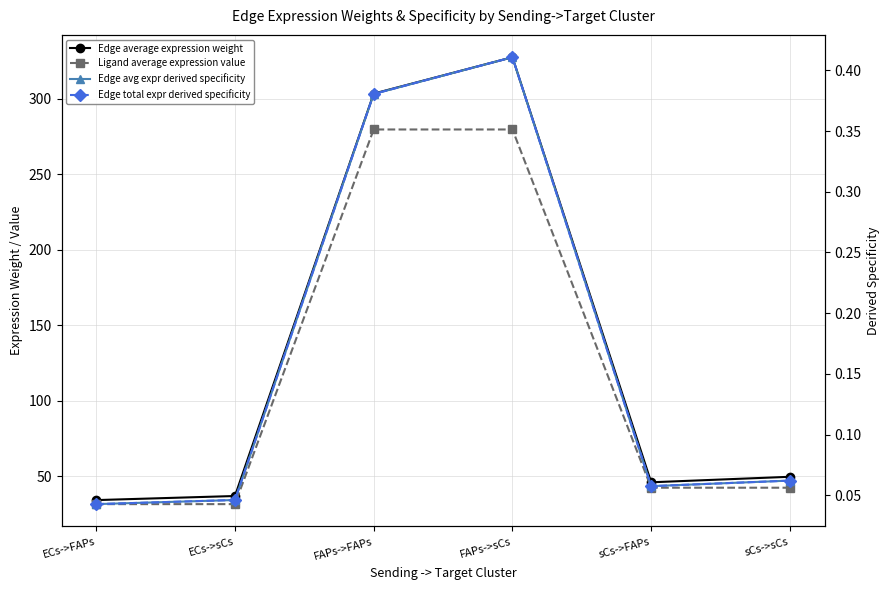

What are all the series names shown in the legend?

Edge average expression weight, Ligand average expression value, Edge avg expr derived specificity, Edge total expr derived specificity